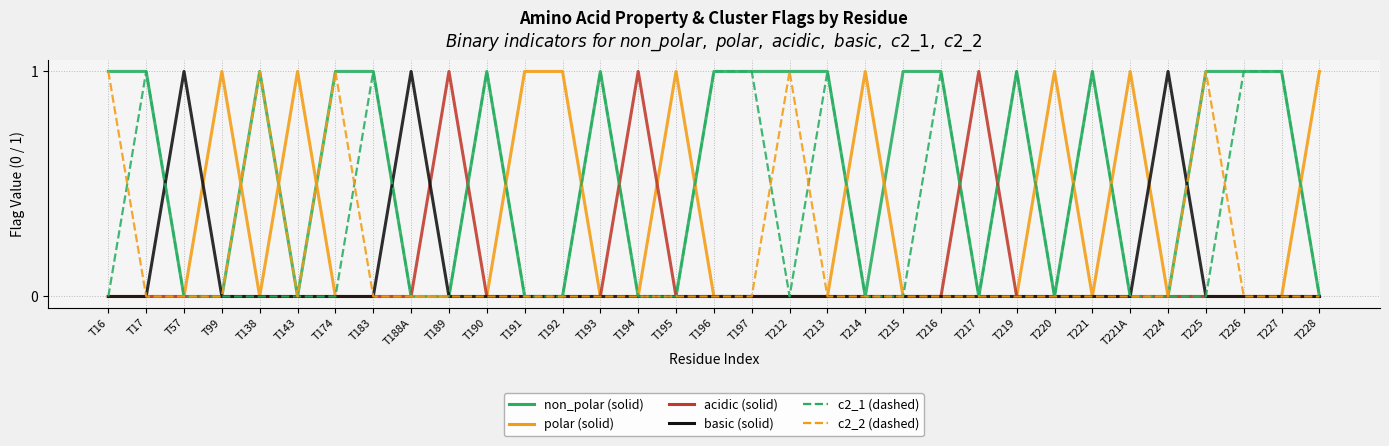

Reading left to right, list all the values displayed in this chart.

non_polar: 1	1	0	0	1	0	1	1	0	0	1	0	0	1	0	0	1	1	1	1	0	1	1	0	1	0	1	0	0	1	1	1	0
polar: 0	0	0	1	0	1	0	0	0	0	0	1	1	0	0	1	0	0	0	0	1	0	0	0	0	1	0	1	0	0	0	0	1
acidic: 0	0	0	0	0	0	0	0	0	1	0	0	0	0	1	0	0	0	0	0	0	0	0	1	0	0	0	0	0	0	0	0	0
basic: 0	0	1	0	0	0	0	0	1	0	0	0	0	0	0	0	0	0	0	0	0	0	0	0	0	0	0	0	1	0	0	0	0
c2_1: 0	1	0	0	0	0	0	1	0	0	1	0	0	1	0	0	1	1	0	1	0	0	1	0	1	0	1	0	0	0	1	1	0
c2_2: 1	0	0	0	1	0	1	0	0	0	0	0	0	0	0	0	0	0	1	0	0	0	0	0	0	0	0	0	0	1	0	0	0